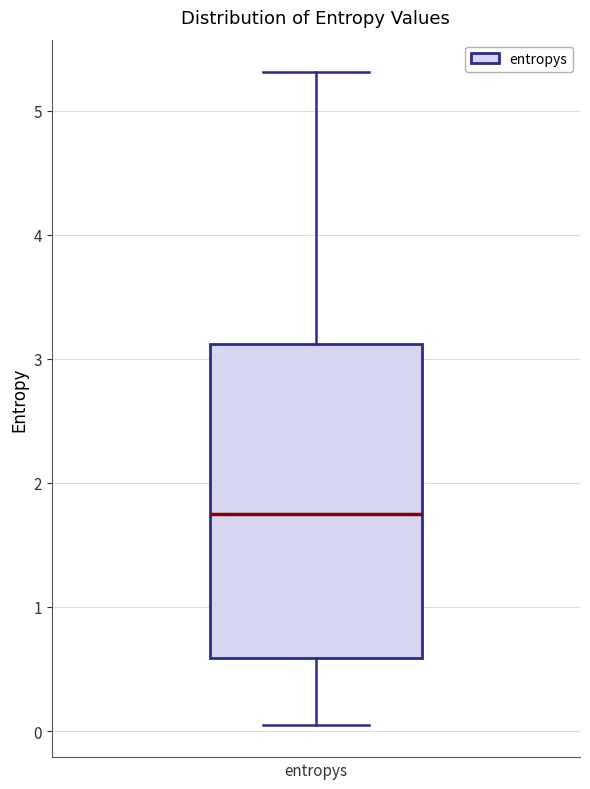

Read this box plot against the y-axis: the position of the median line, the range covered by the box, and the ends of both whiskers. The values are not printed on the chart, so give them approximately, as read against the axis.

median 1.7, box 0.6 to 3.1, whiskers 0.1 to 5.3